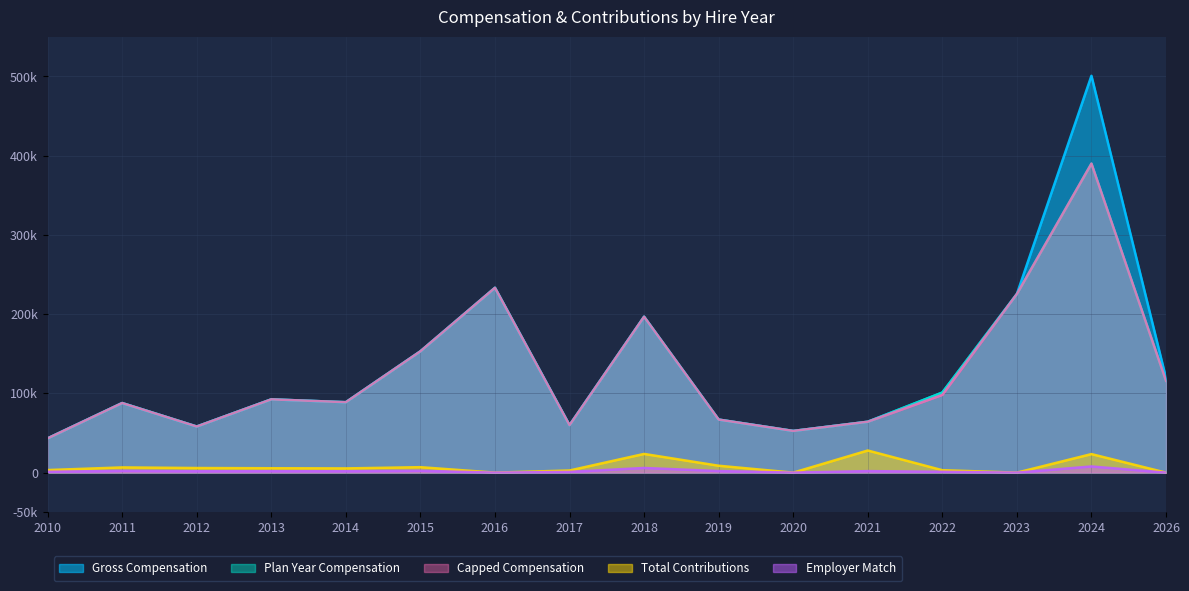

Which series has the largest total across all categories?

Gross Compensation